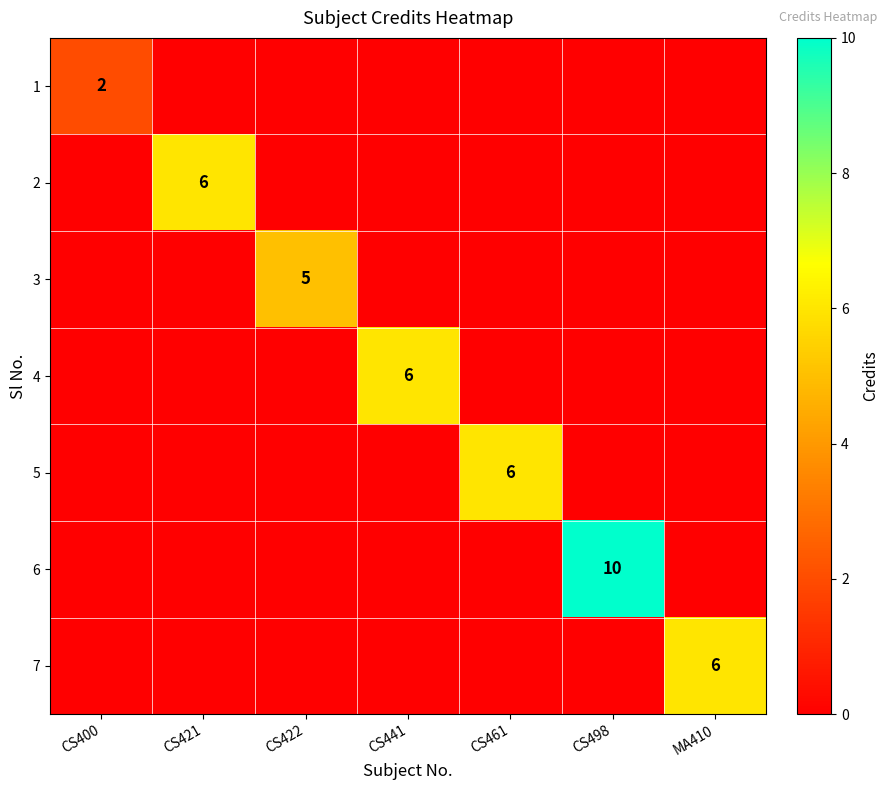

Is it true that 5 equals 4 at CS461?

False